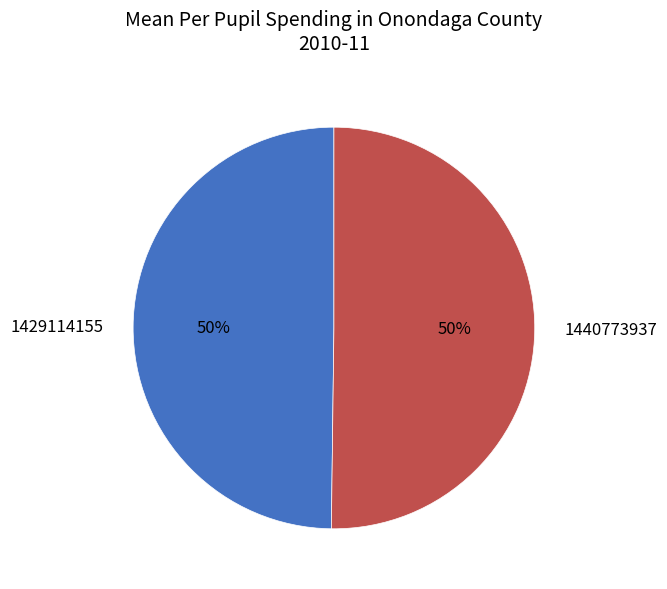

To the nearest percent, what percentage of the pie is 1440773937?

50%